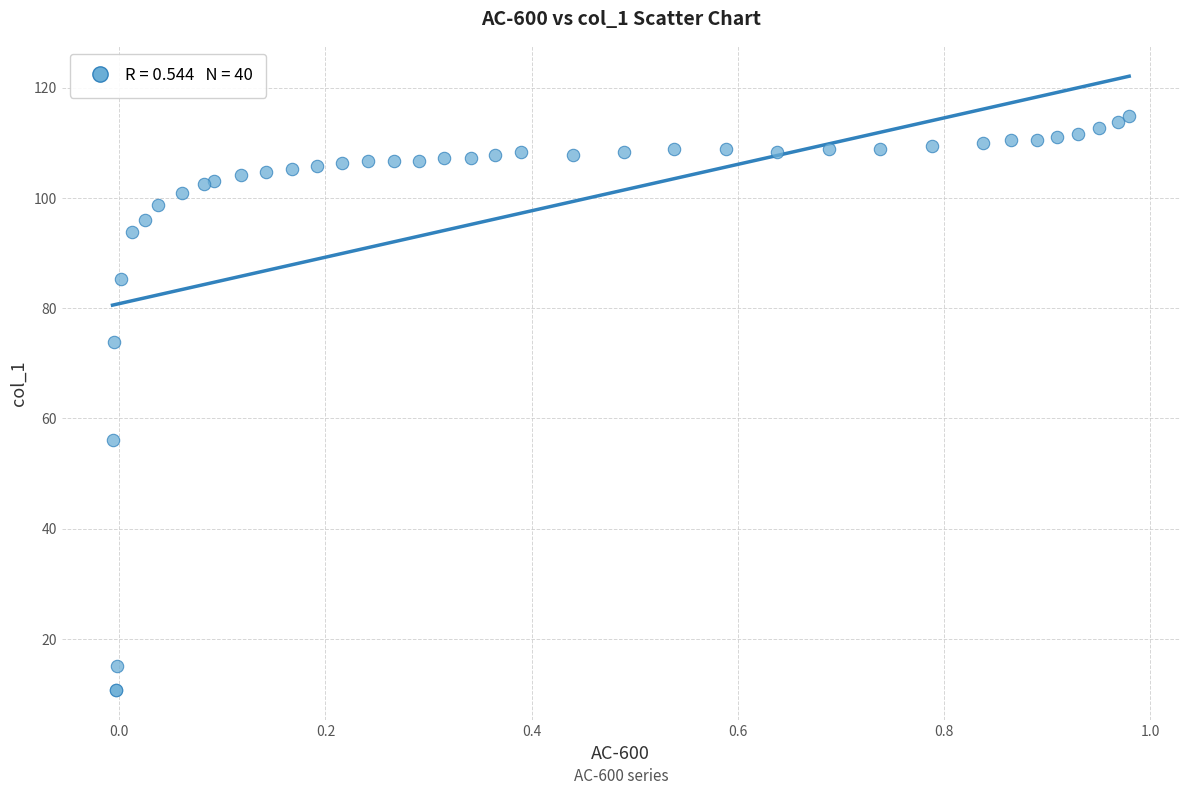

What Y value in the scatter plot is closest to 62?

56.1